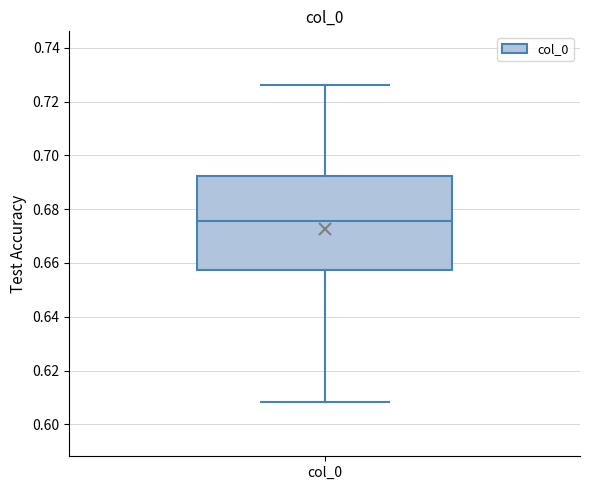

Transcribe this box plot: give where the median line is, the range the box spans, and where the two whiskers end, as read against the y-axis. The values are not printed on the chart, so give them approximately, as read against the axis.

median 0.676, box 0.658 to 0.692, whiskers 0.608 to 0.726